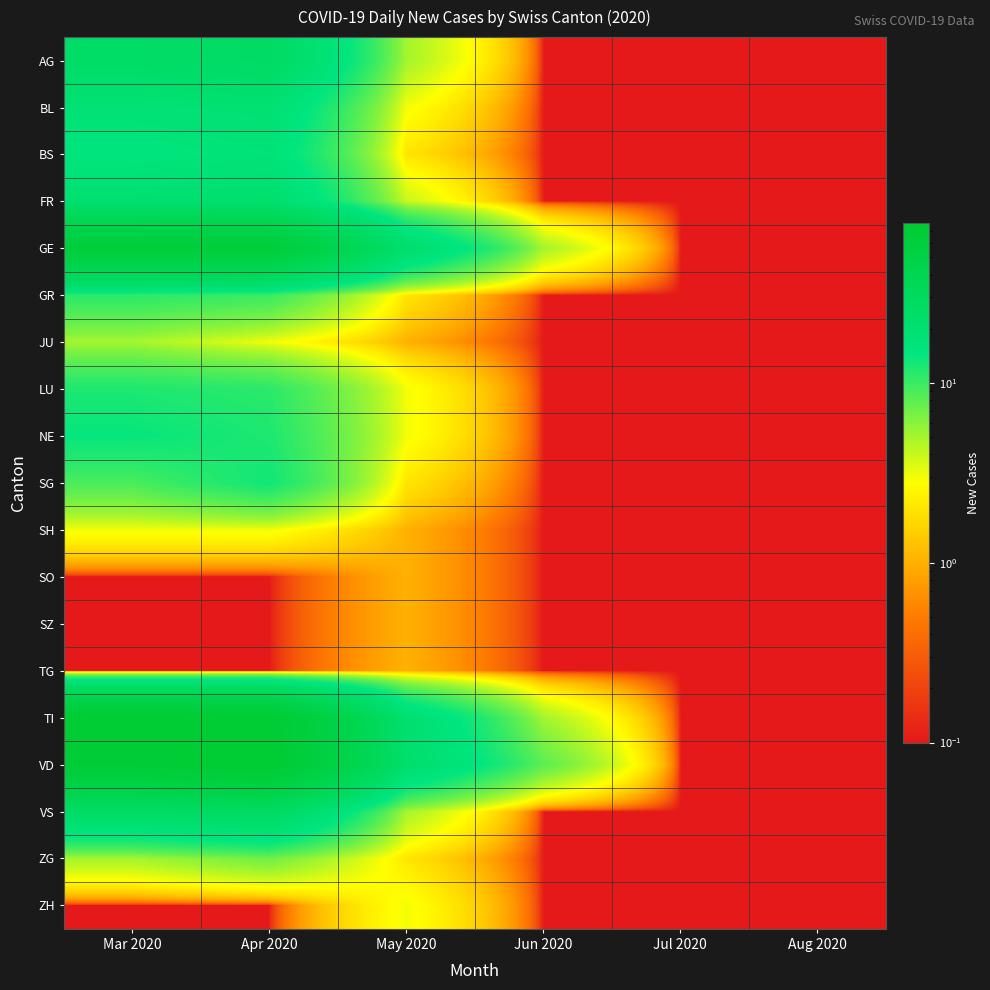

How many data points does each series have?

6